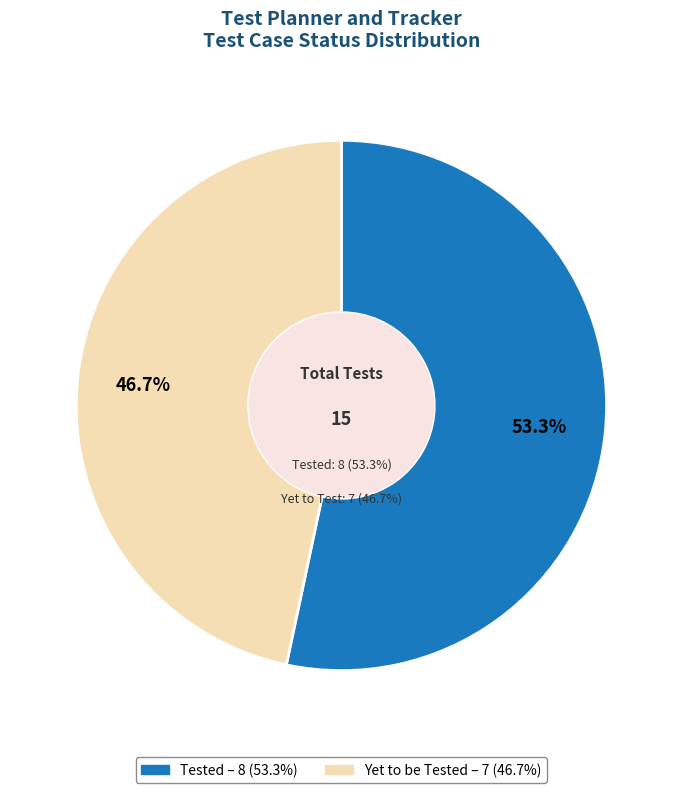

Combined, what portion of the pie is Tested and Yet to be tested?

100.0%